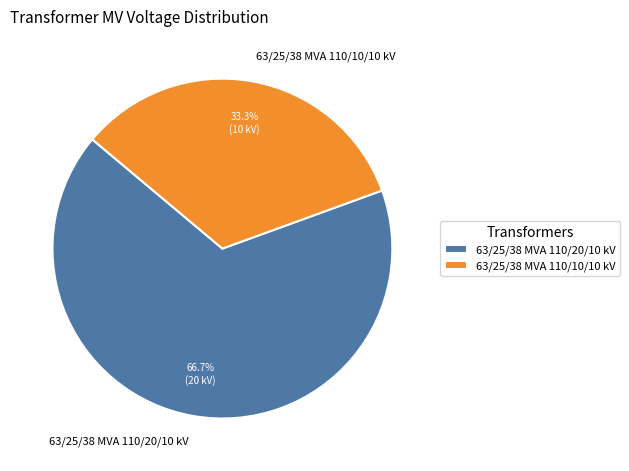

How many segments does this pie chart have?

2